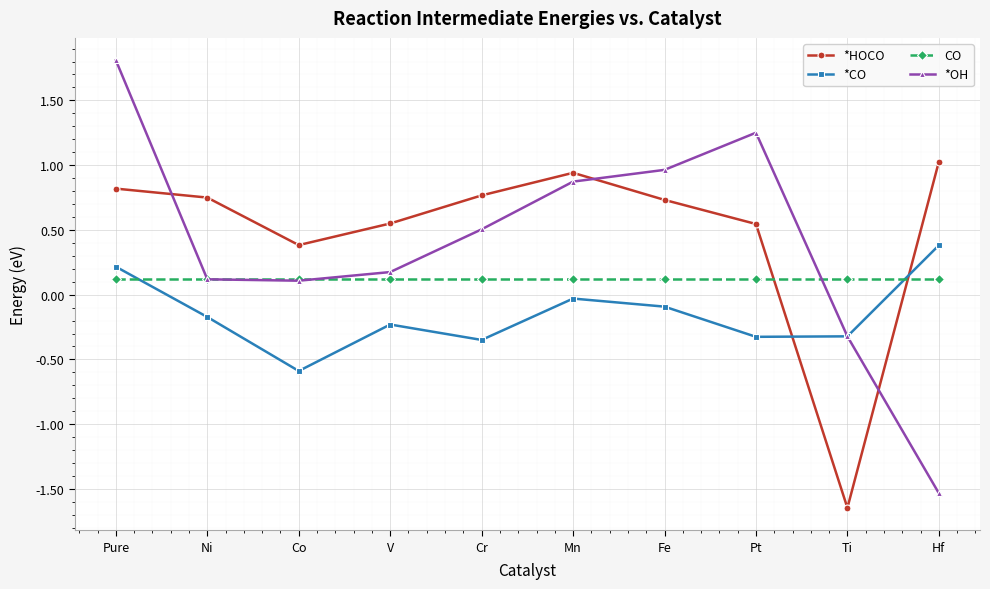

What position from the right is V?

7